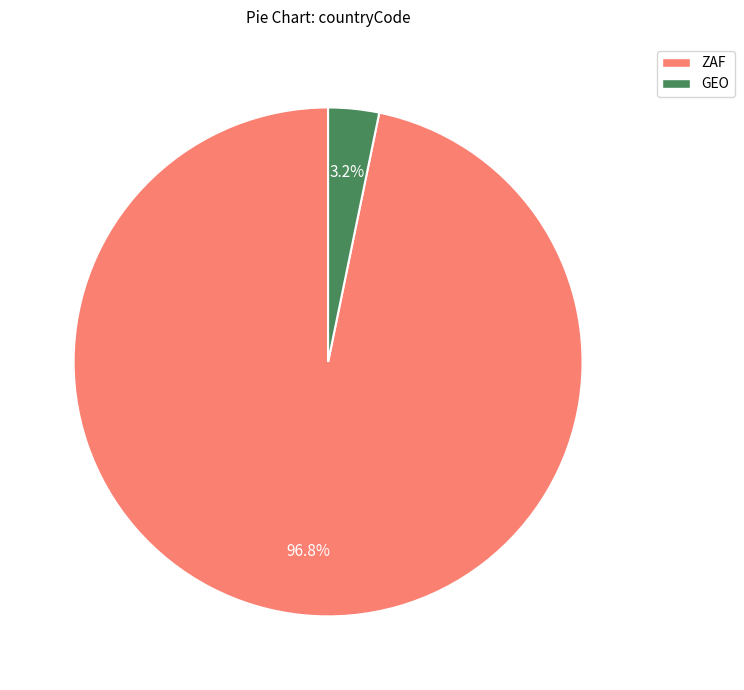

Do GEO and ZAF together represent more than half of the pie?

Yes